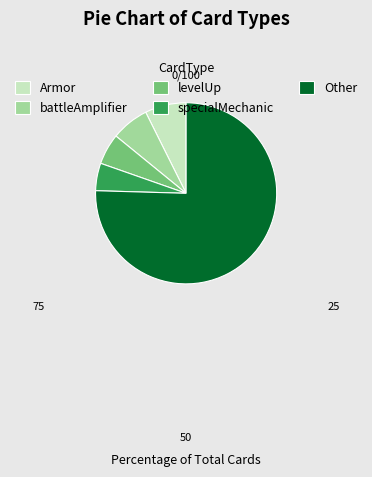

Which slice is the largest?

Other